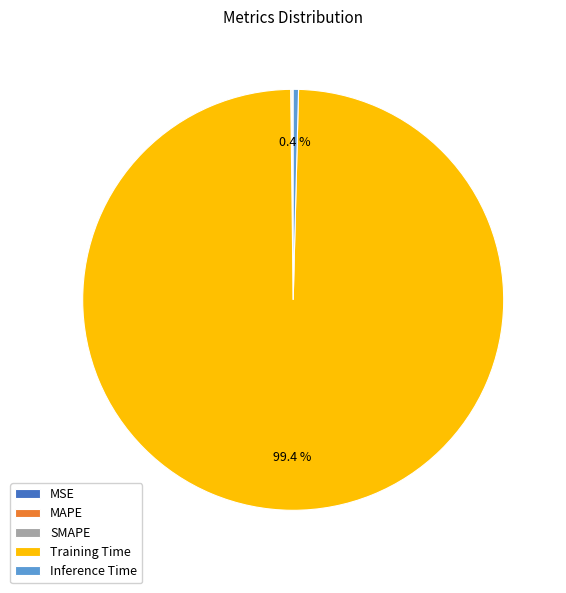

Does Training Time represent more than half of the total?

Yes